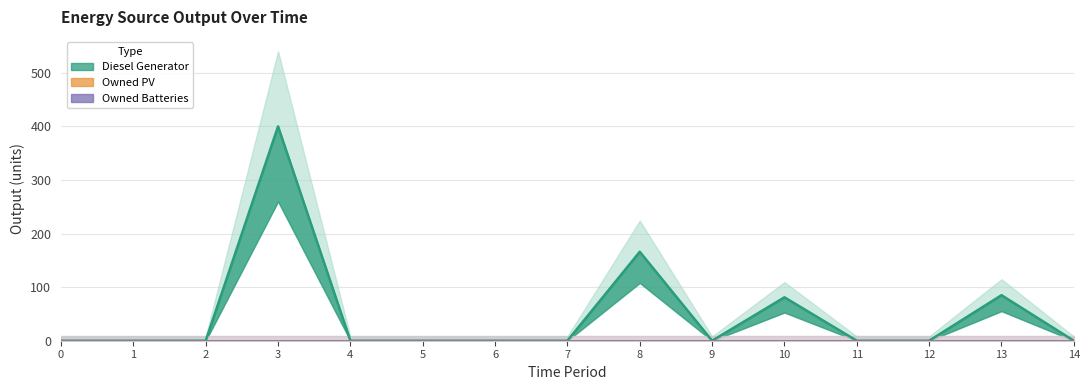

True or false: Owned Batteries has more than 0 interior local peaks.

False